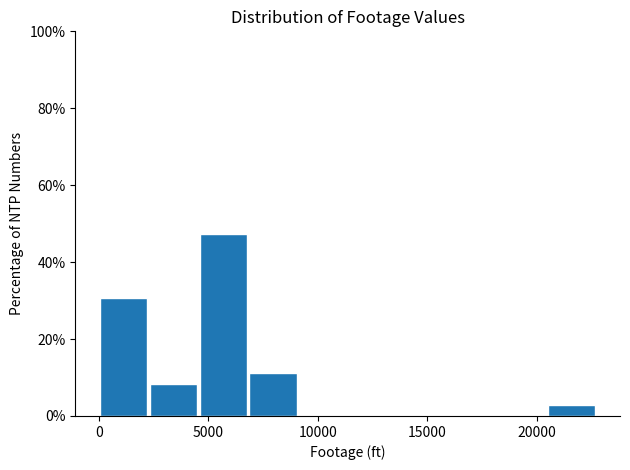

Over which range of the x-axis is the bar tallest?

4500 to 7000